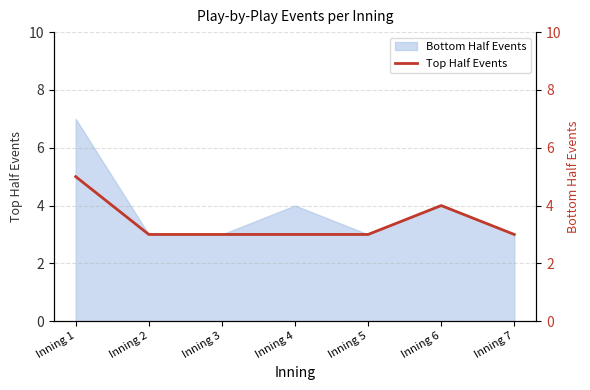

What is the value of the 4th point from the left?

3